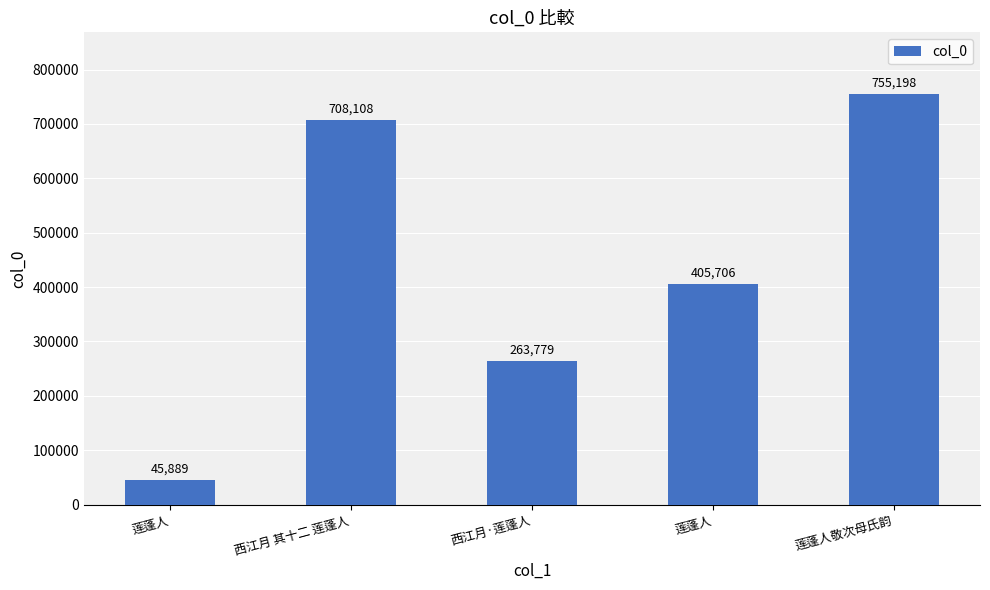

How many data points are less than 405706?

2